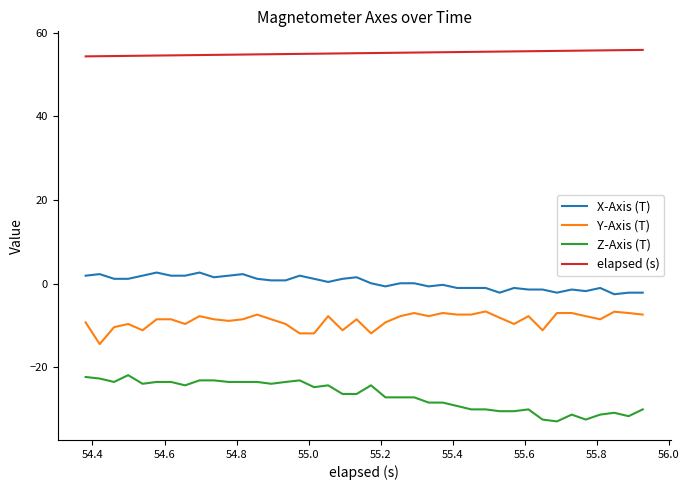

What is the minimum value shown in the chart?

-32.9